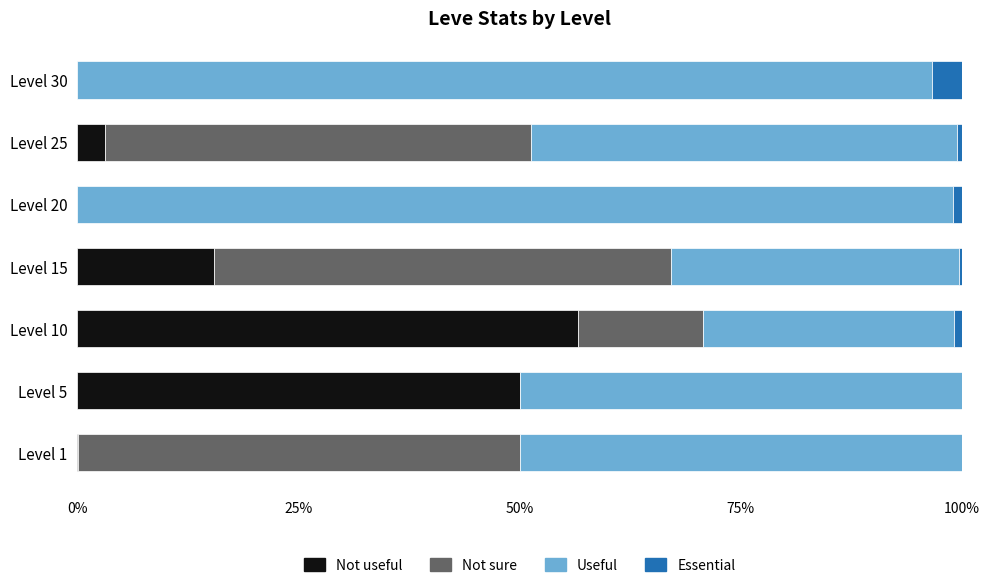

Reading left to right, what are all the values shown in this chart?

Not useful (currentAveragePriceNQ): 0.0	50.0	56.6	15.4	0.0	3.1	0.0
Not sure (currentAveragePriceHQ): 50.0	0.0	14.1	51.7	0.0	48.2	0.0
Useful (LevePriceHQ): 50.0	50.0	28.3	32.6	98.9	48.2	96.6
Essential (Leve Gil): 0.0	0.0	0.9	0.4	1.1	0.5	3.4